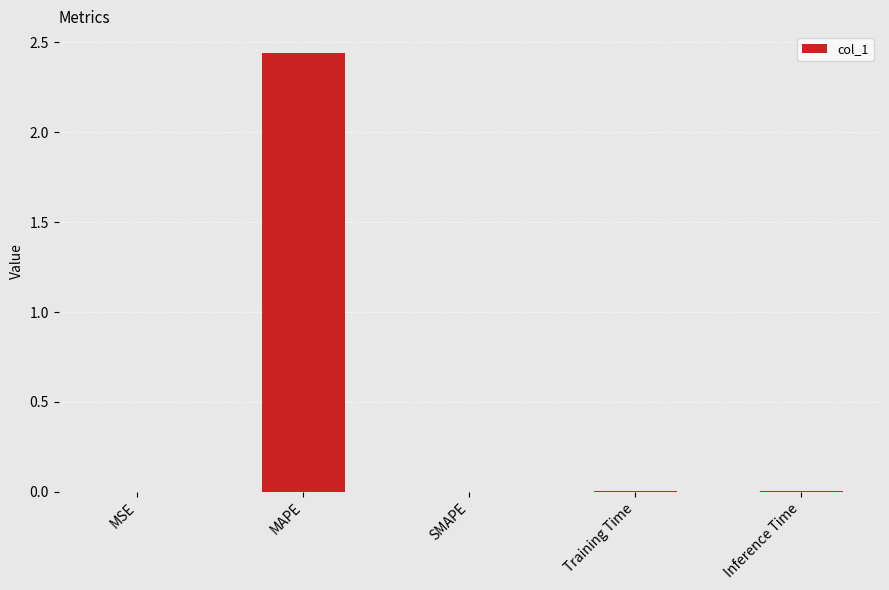

The value at MSE is 0.0. True or false?

True